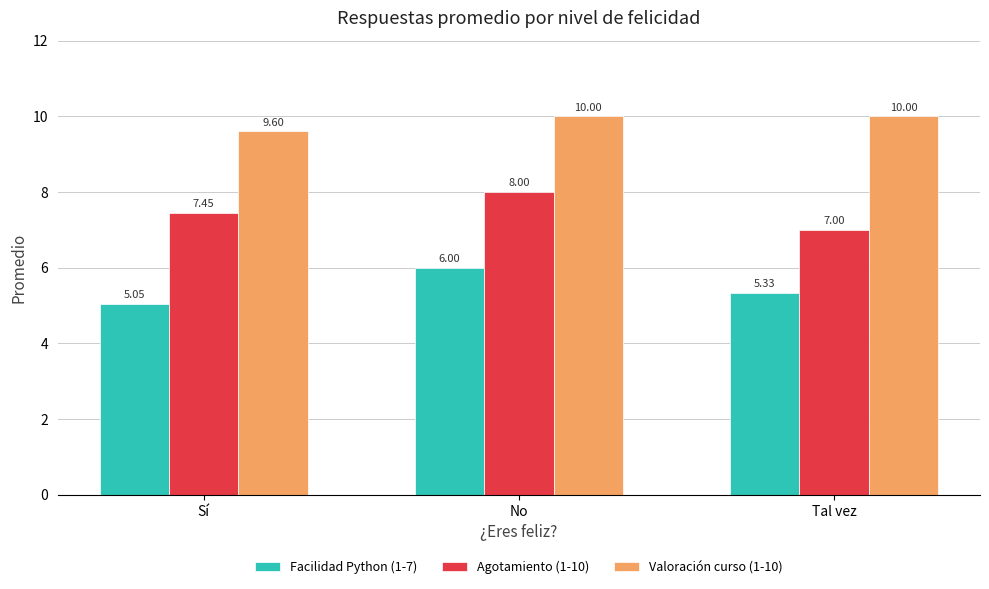

The Facilidad Python (1-7) series shows 6.9 at Tal vez. True or false?

False